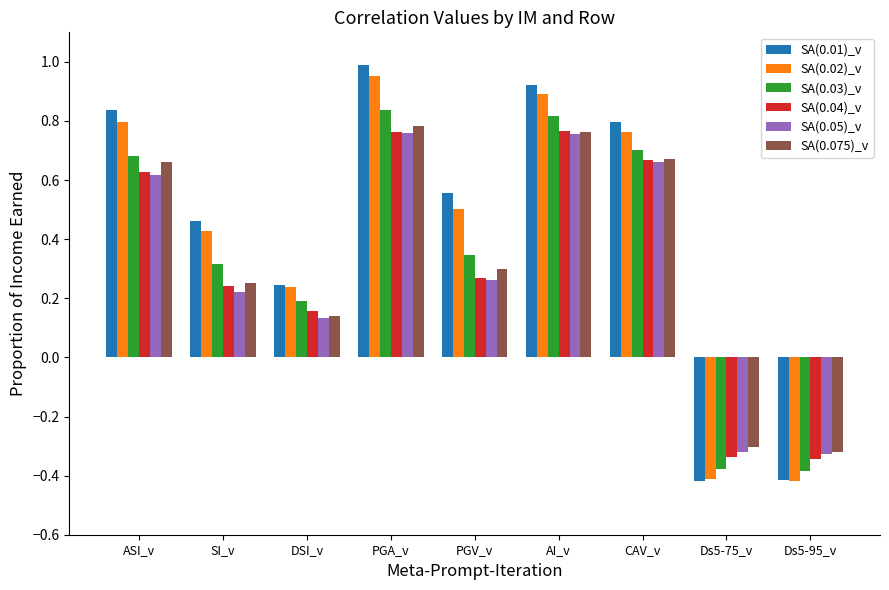

How many bars are there in each group?

6